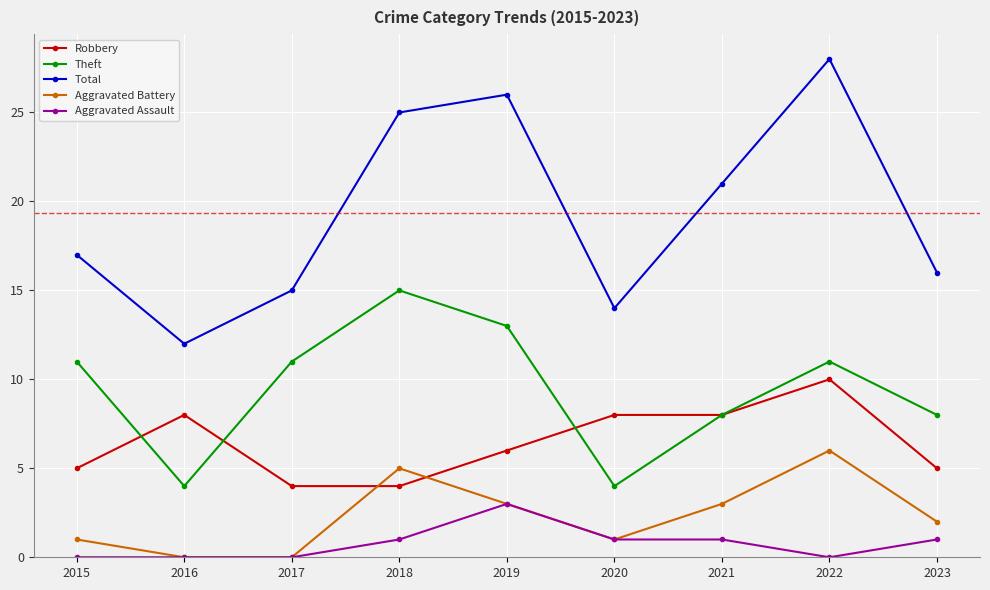

True or false: Robbery has more than 1 points higher than both neighbors.

True